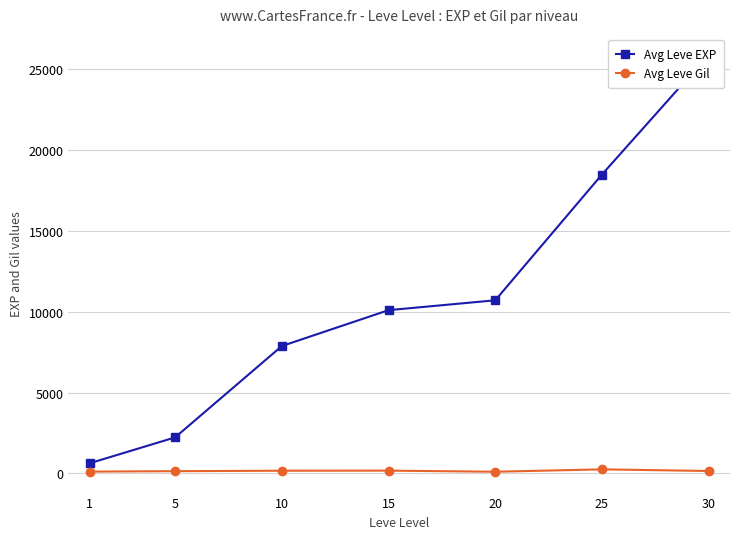

At which category does Avg Leve Gil reach its first local valley?

20